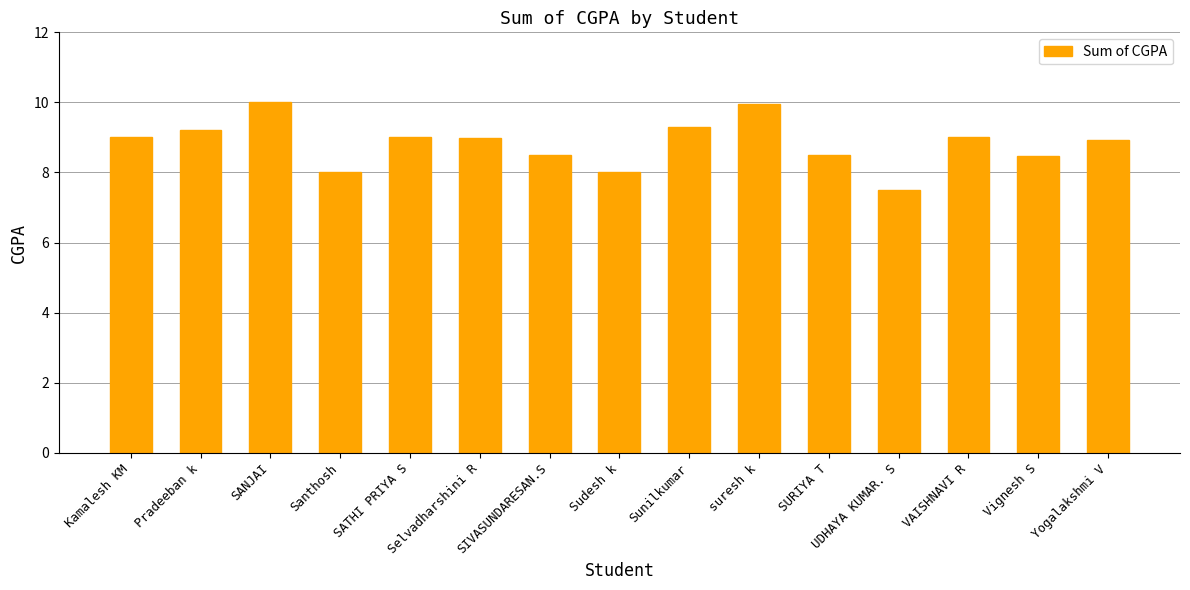

Count the number of data series in this chart.

1